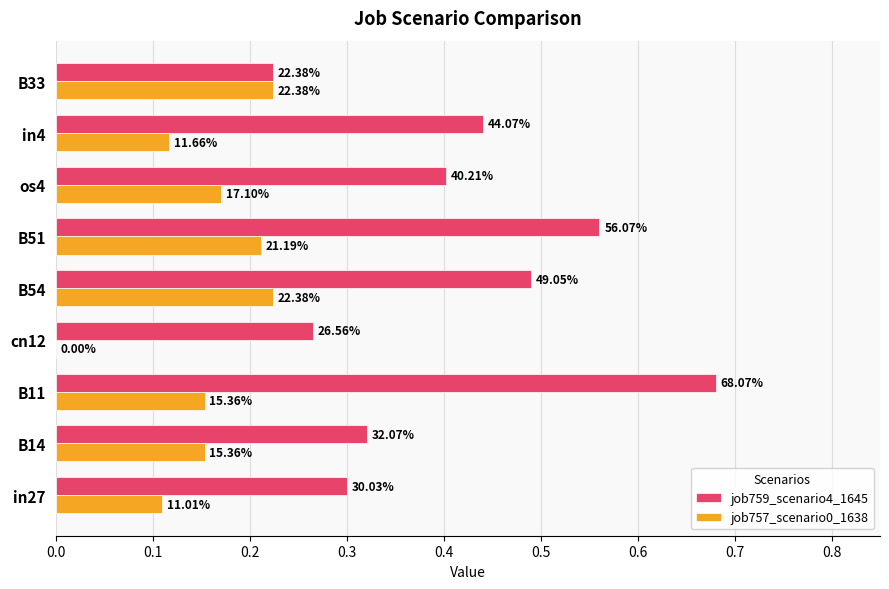

What are all the series names shown in the legend?

job759_scenario4_1645, job757_scenario0_1638